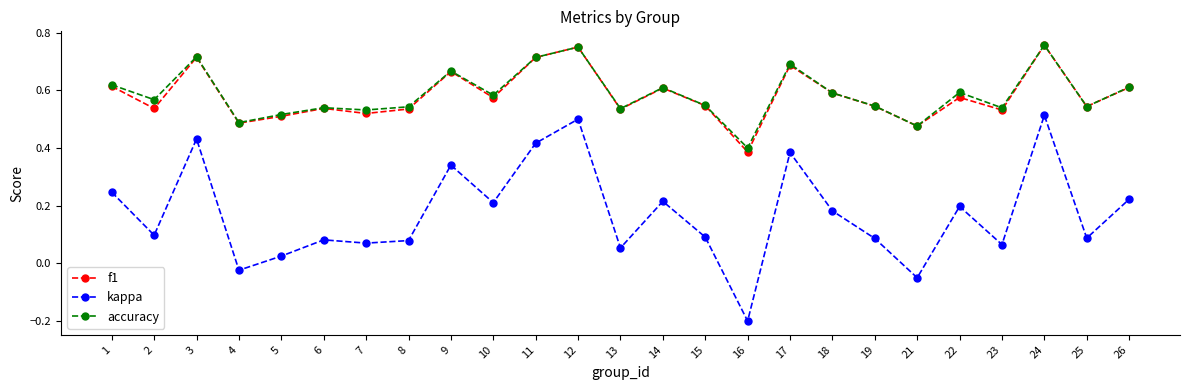

True or false: kappa and f1 cross at least once.

False